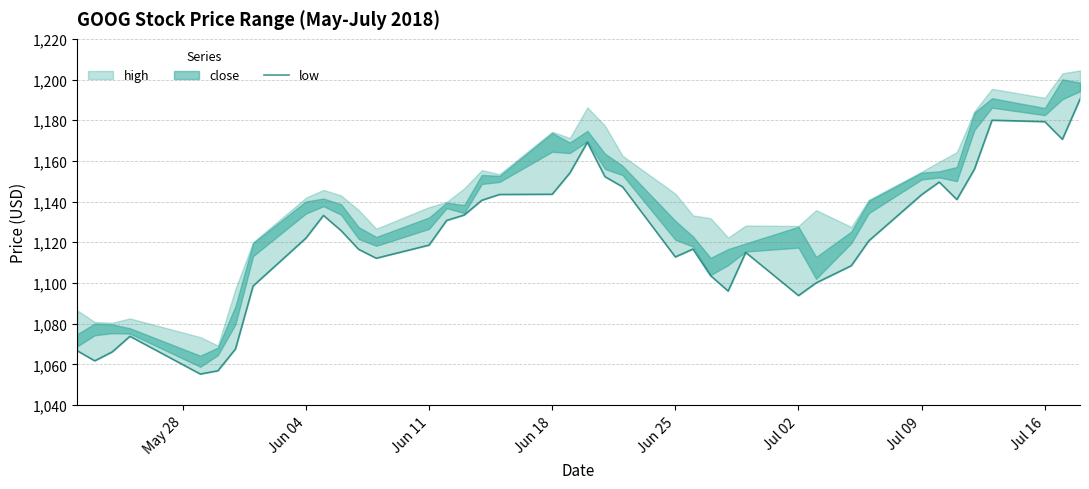

What is the smallest value displayed?

1055.2